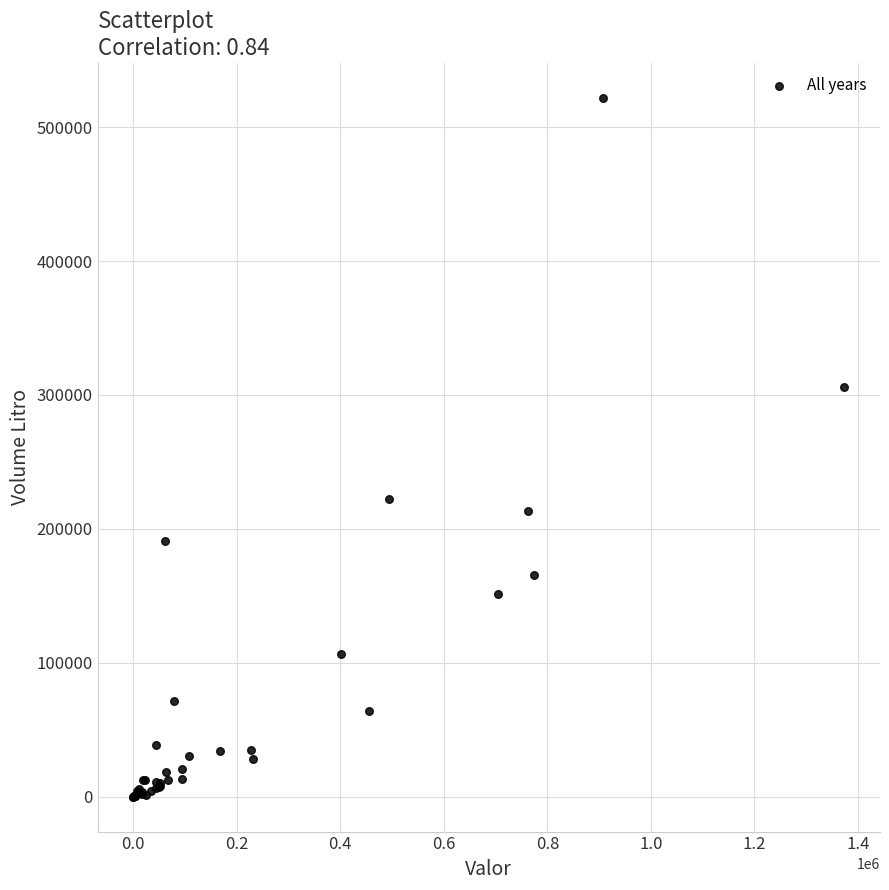

What Y value in the scatter plot is closest to 260926?

222267